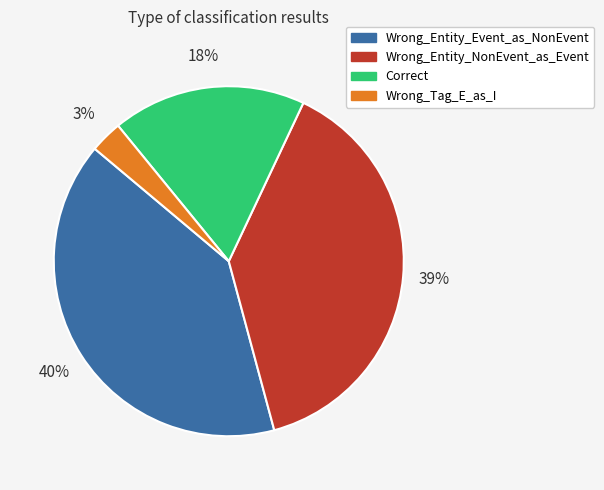

To the nearest percent, what is the combined percentage of Wrong_Entity_Event_as_NonEvent and Correct?

58%